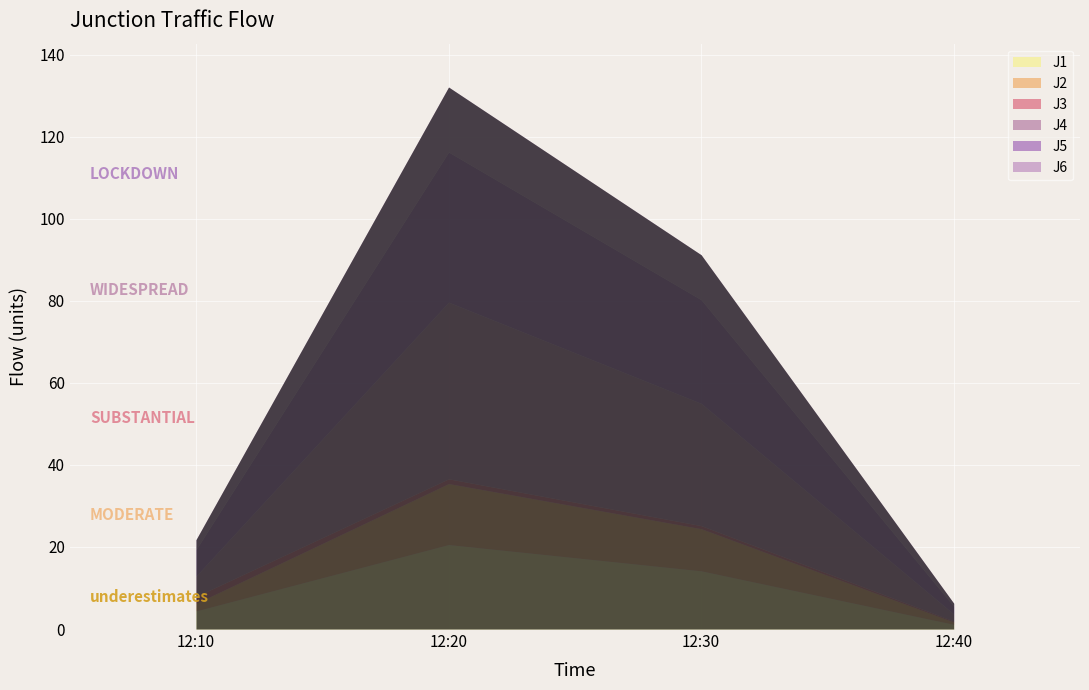

At how many categories does at least one series exceed 37?

1